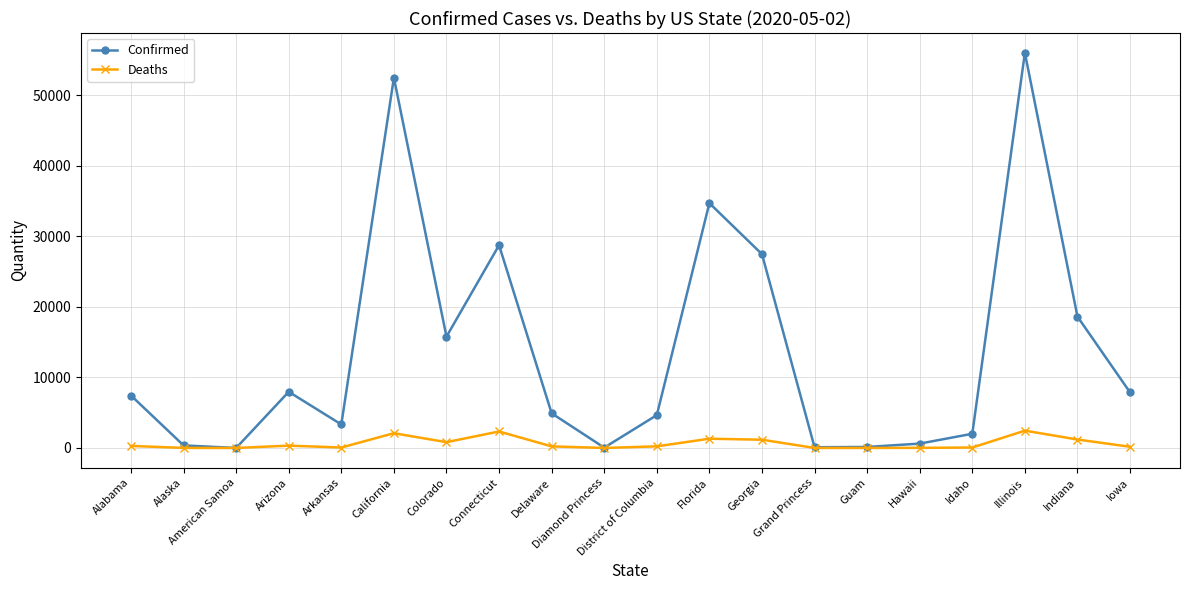

What is the label of the 19th point from the left?

Indiana